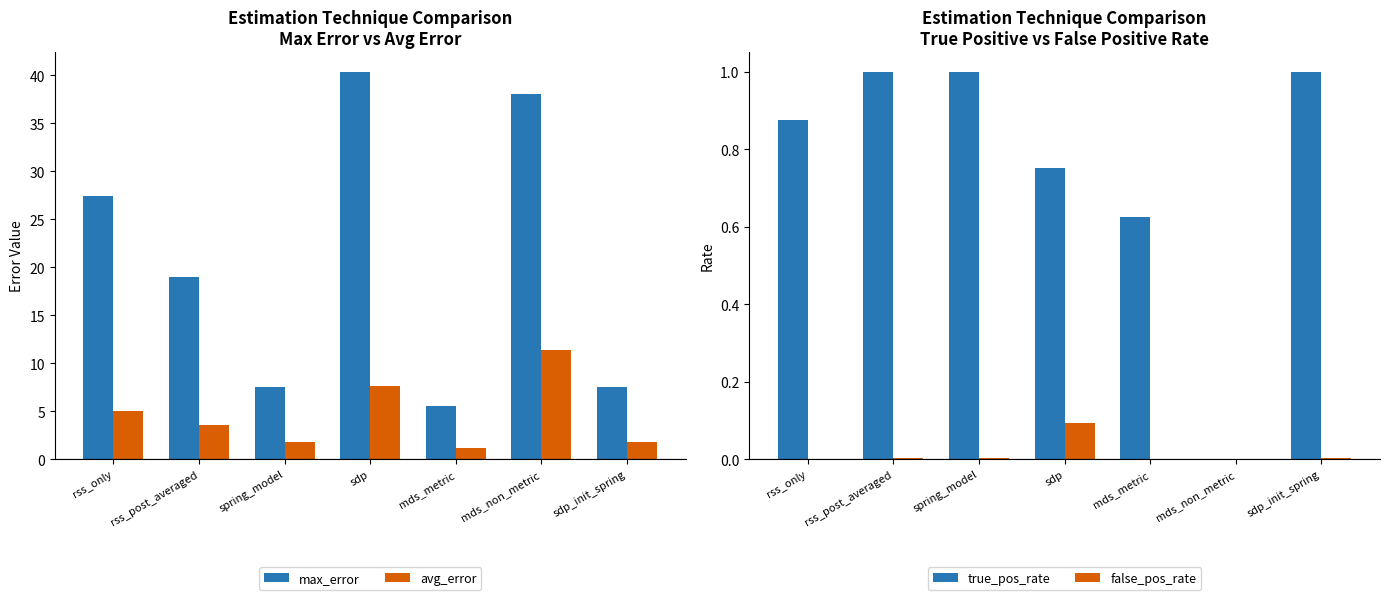

How many data points in max_error are above 18?

4